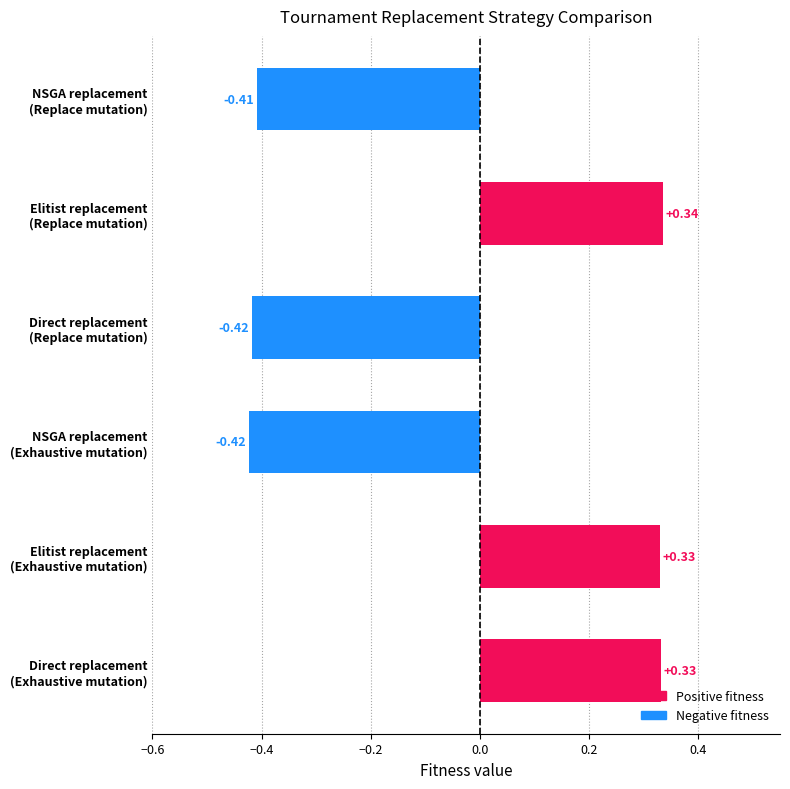

What is the difference between the maximum and minimum values?

0.8